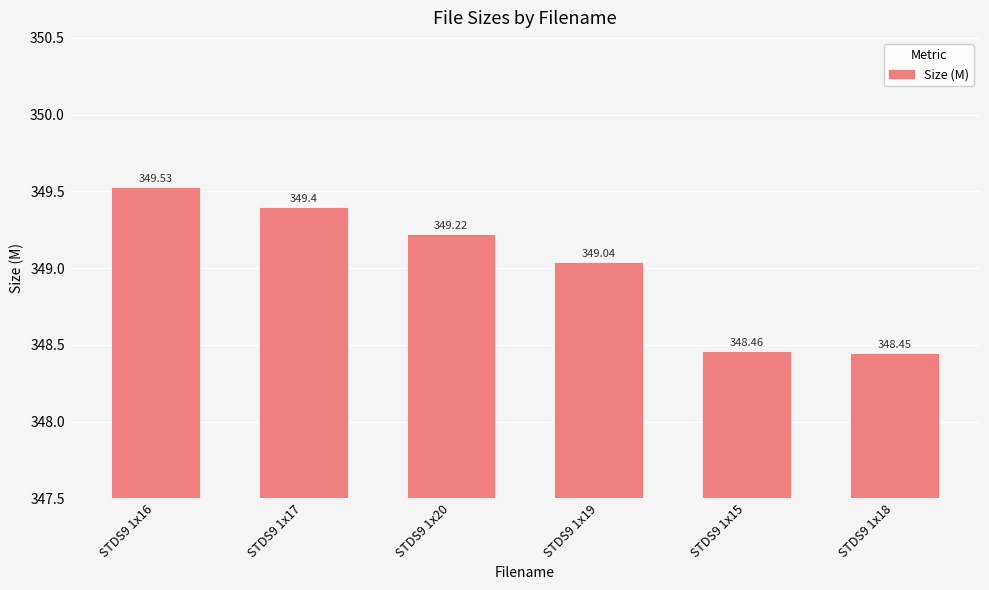

Between STDS9 1x18 and STDS9 1x15, which is larger?

STDS9 1x15